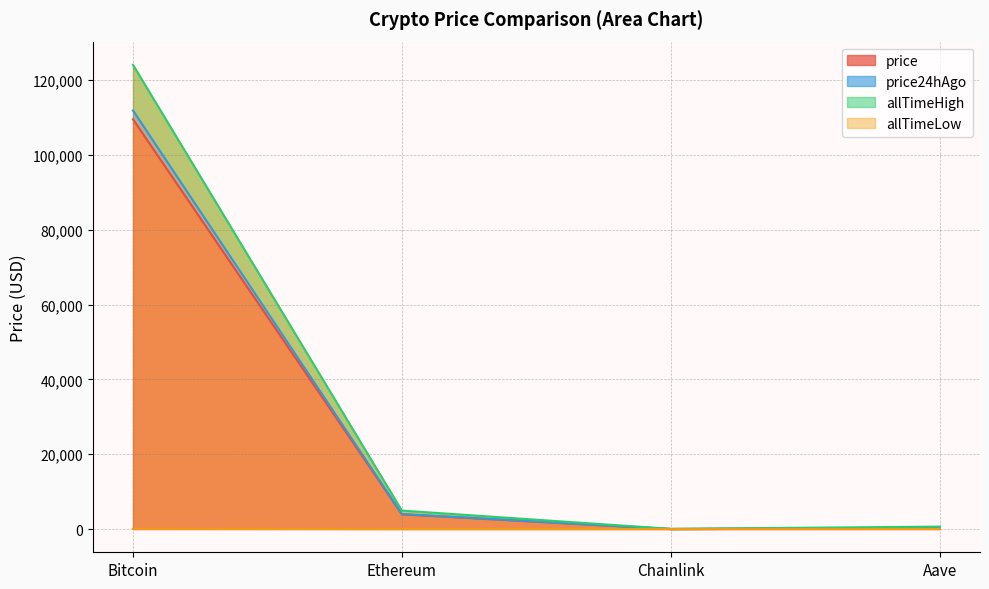

What is the maximum value shown in the chart?

124128.0